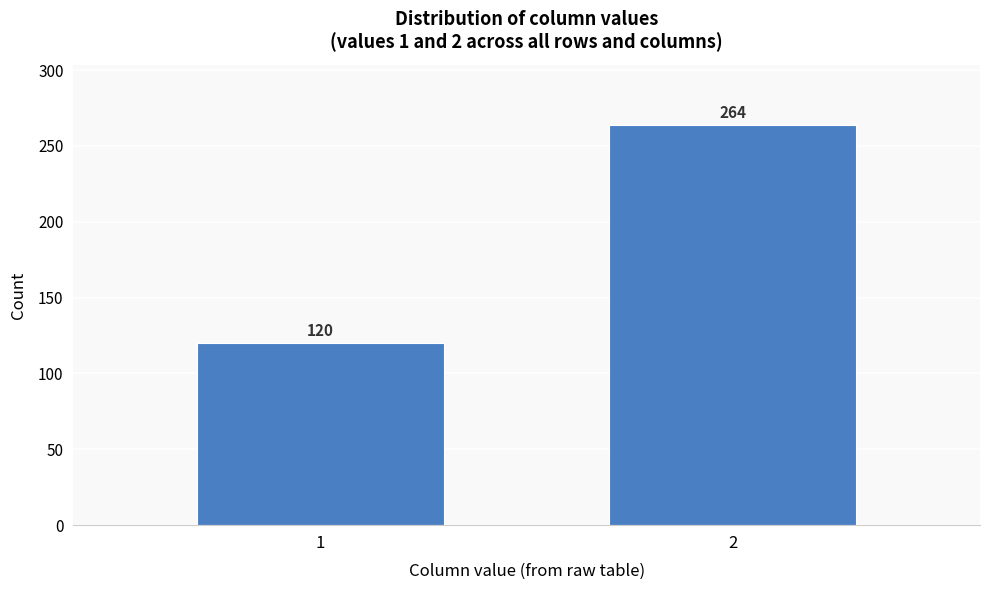

Reading left to right, transcribe all the data shown in this chart.

120	264